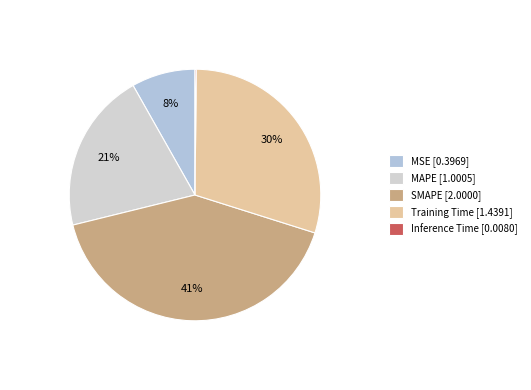

Which slice is the largest?

SMAPE